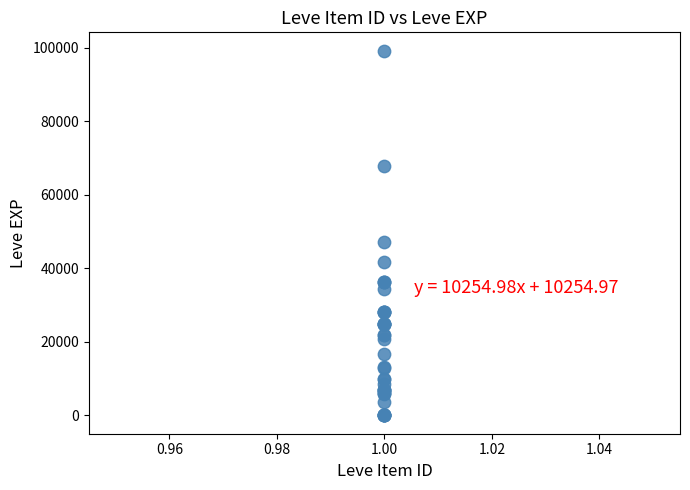

What Y value in the scatter plot is closest to 49610?

47200